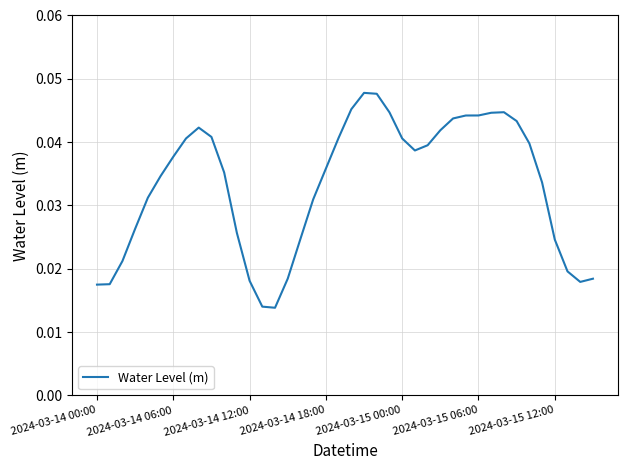

How many lines are shown in the chart?

1